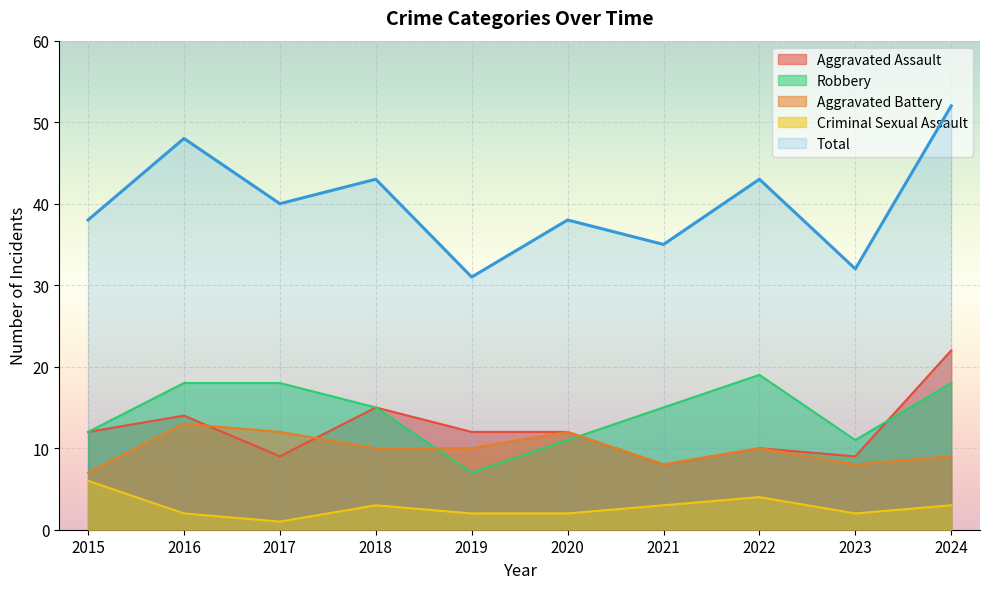

At which label does Robbery first exceed 15?

2016